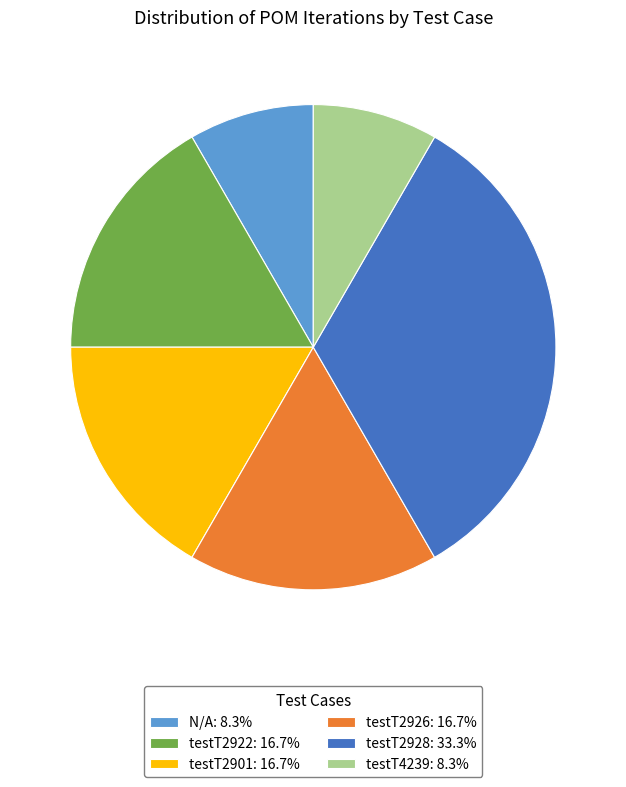

Which has a higher value, testT2926 or testT4239?

testT2926